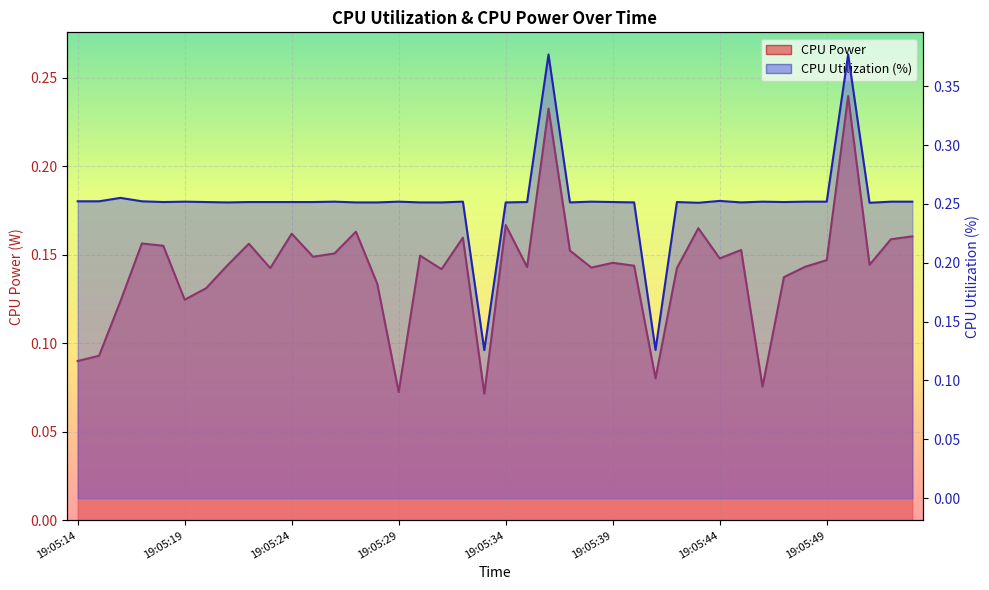

At which category is the sum across all series the highest?

19:05:50